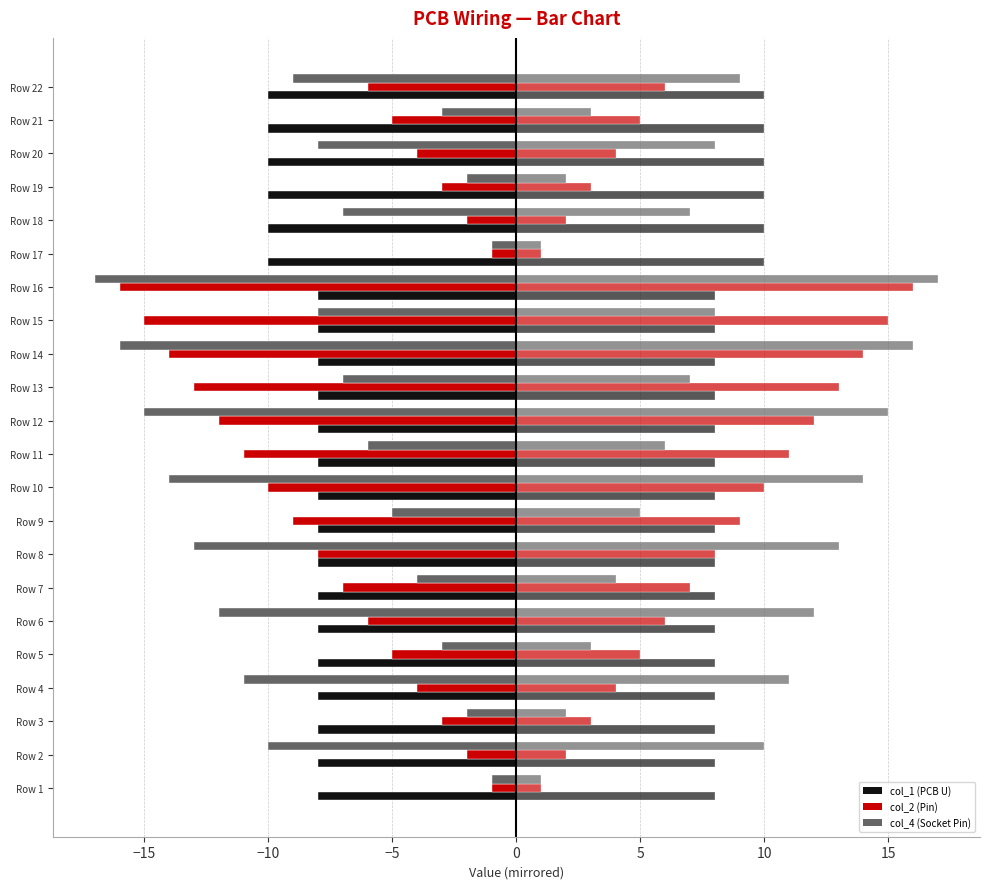

How many categories are shown in the chart?

22